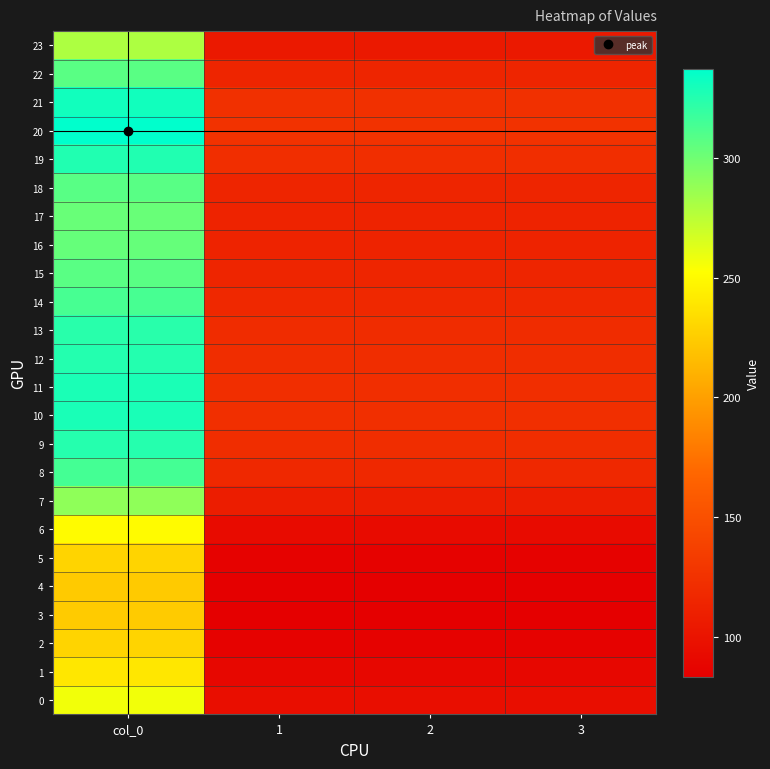

At how many categories does at least one series exceed 119?

4